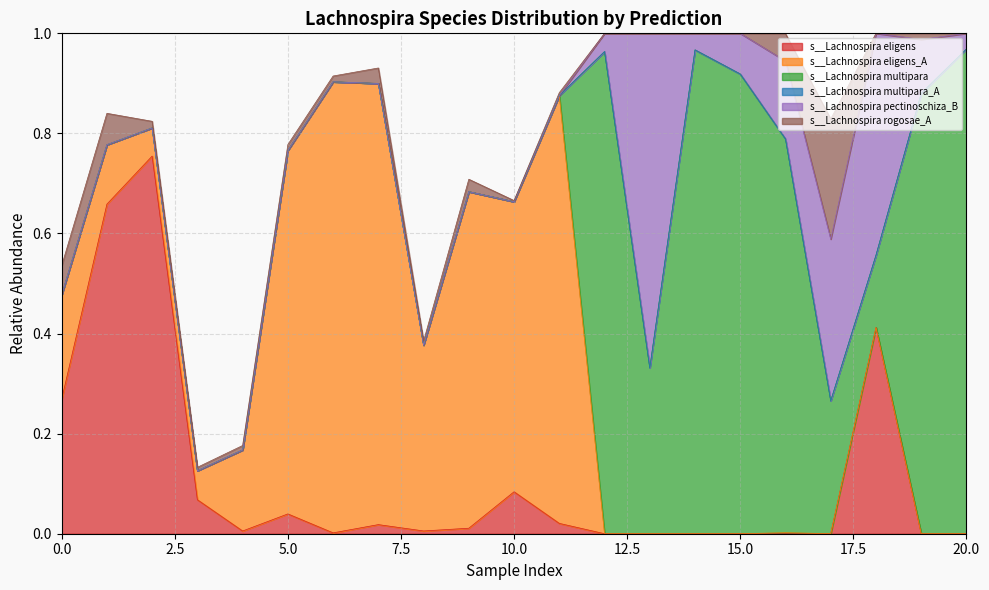

True or false: s__Lachnospira eligens_A has more than 0 interior local peaks.

True